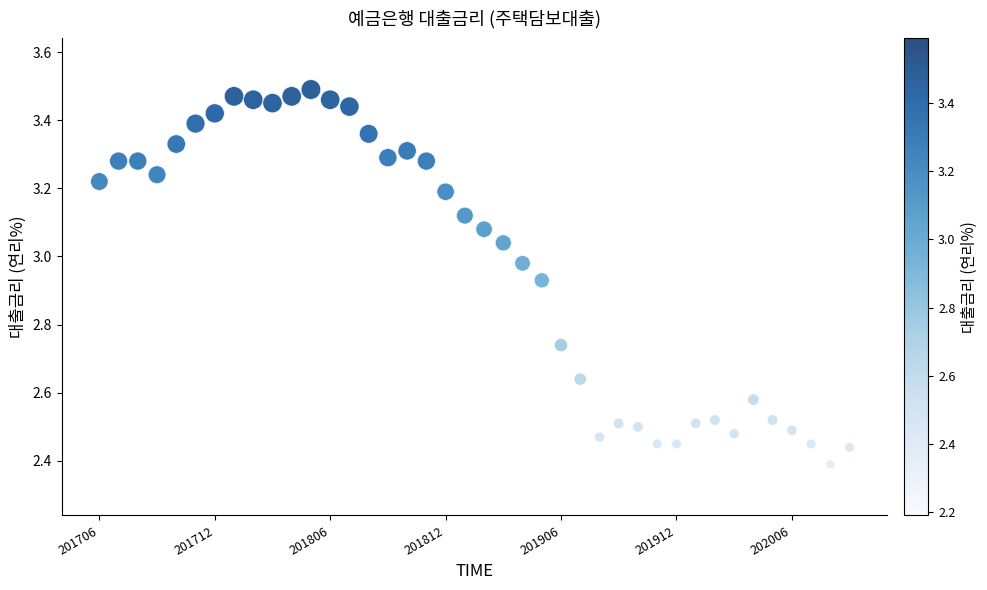

What is the range of Y values (max minus min)?

1.1